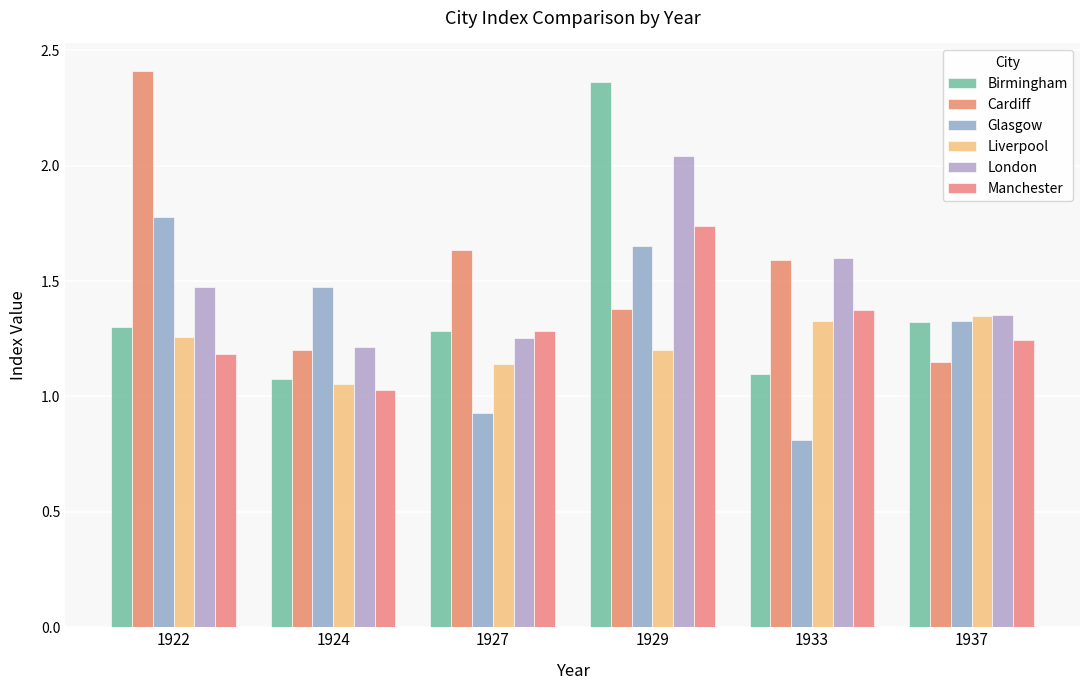

Which series has the largest total across all categories?

Cardiff